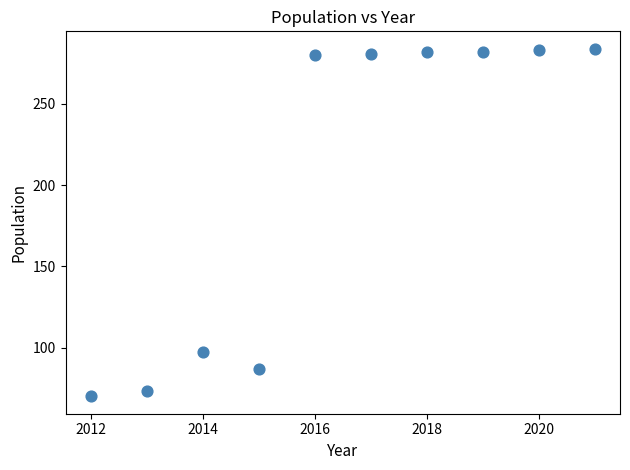

What is the average X value?

2016